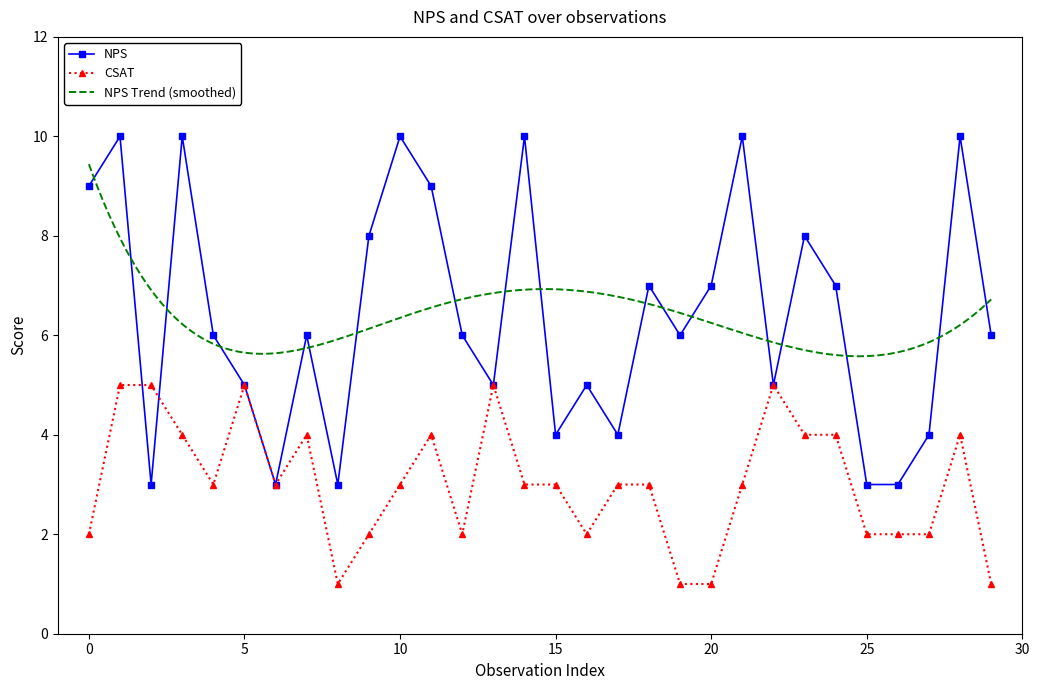

The CSAT series shows 5 at 22. True or false?

True